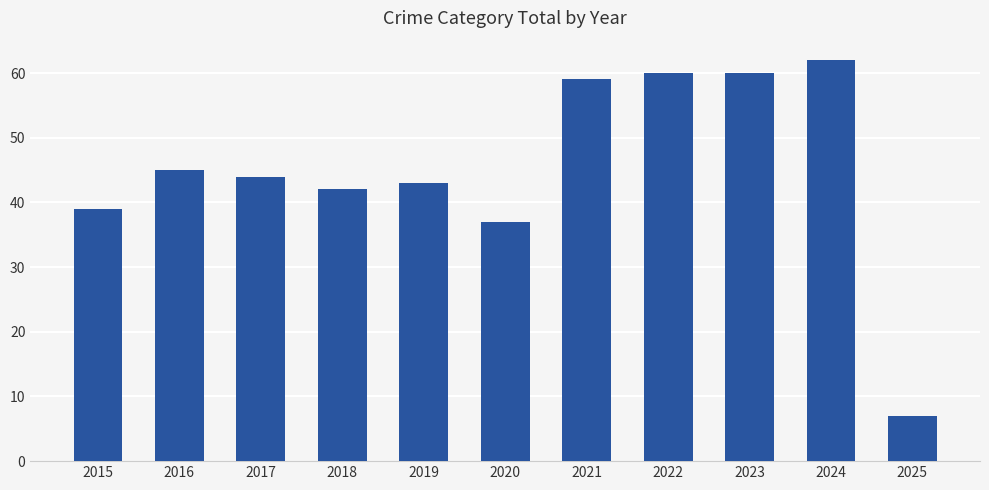

At which label is the value closest to 34?

2020